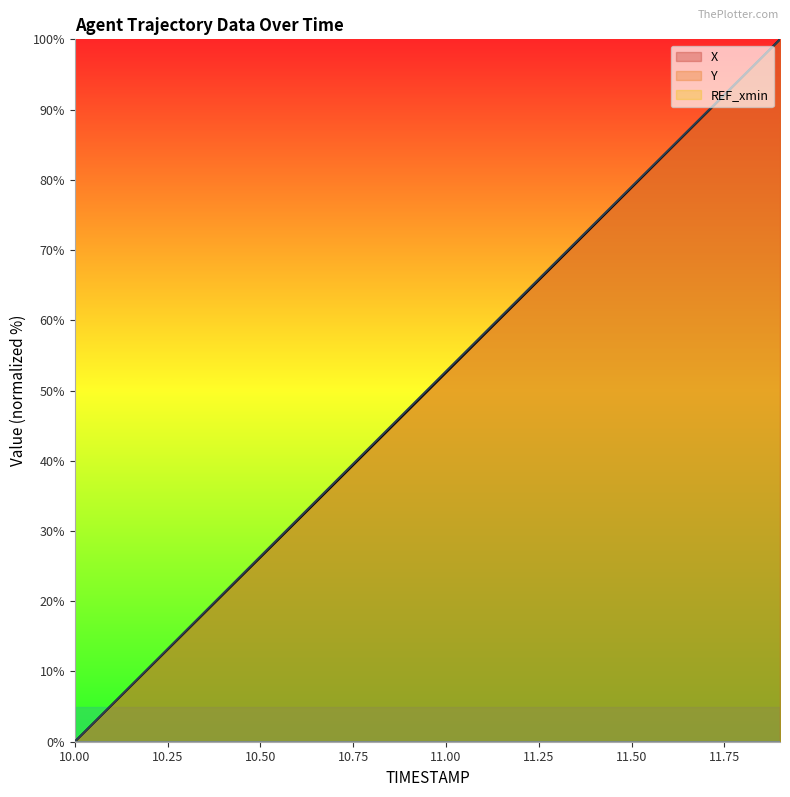

True or false: Y and X cross at least once.

False